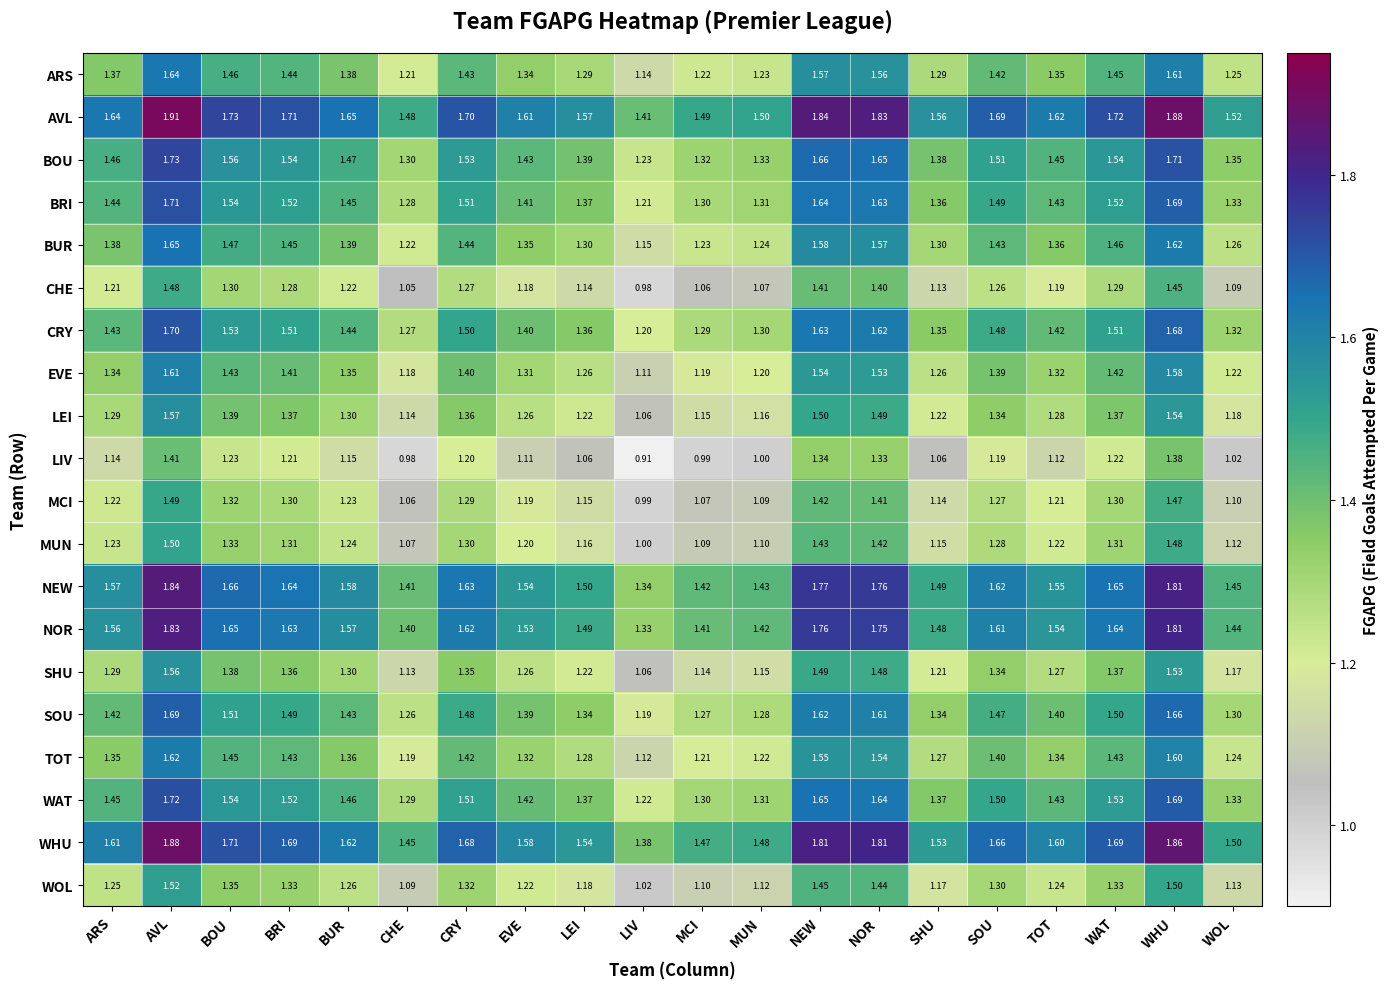

Where does the MCI series first go above 1?

ARS